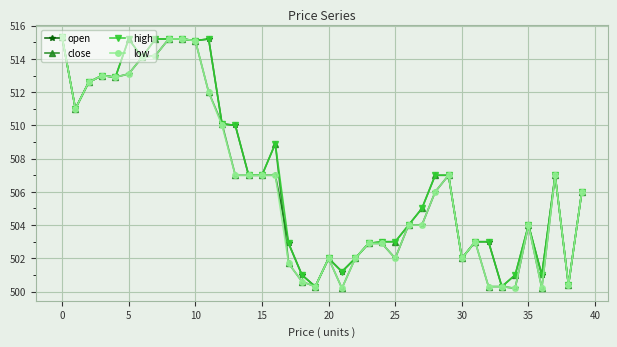

True or false: high has more than 1 interior local peaks.

True